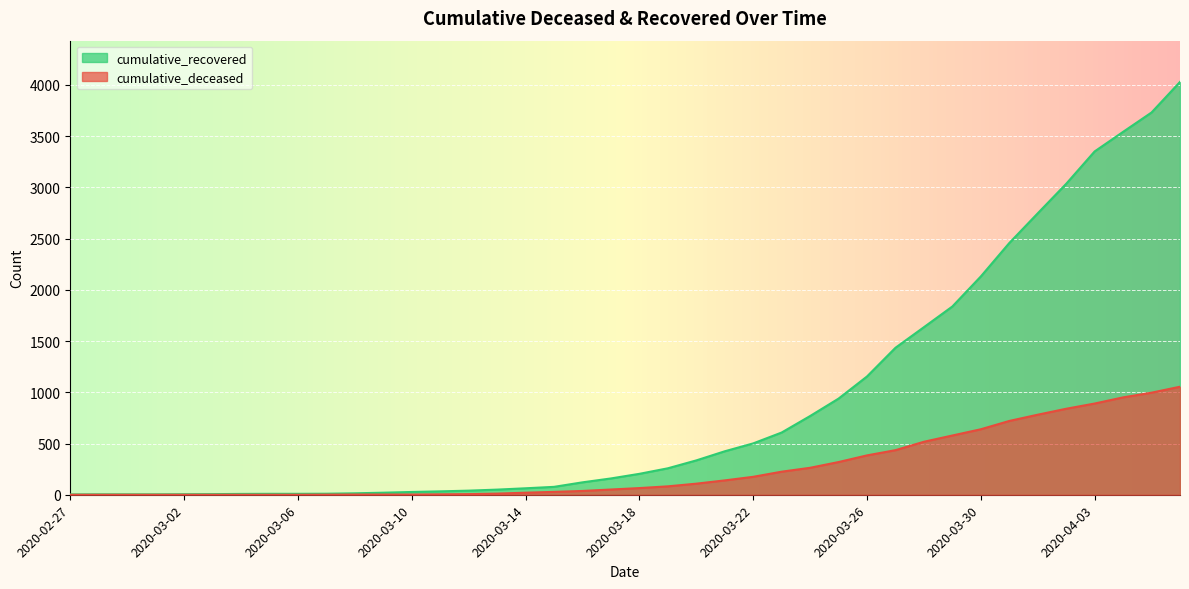

How many data points in cumulative_deceased are above 65?

19